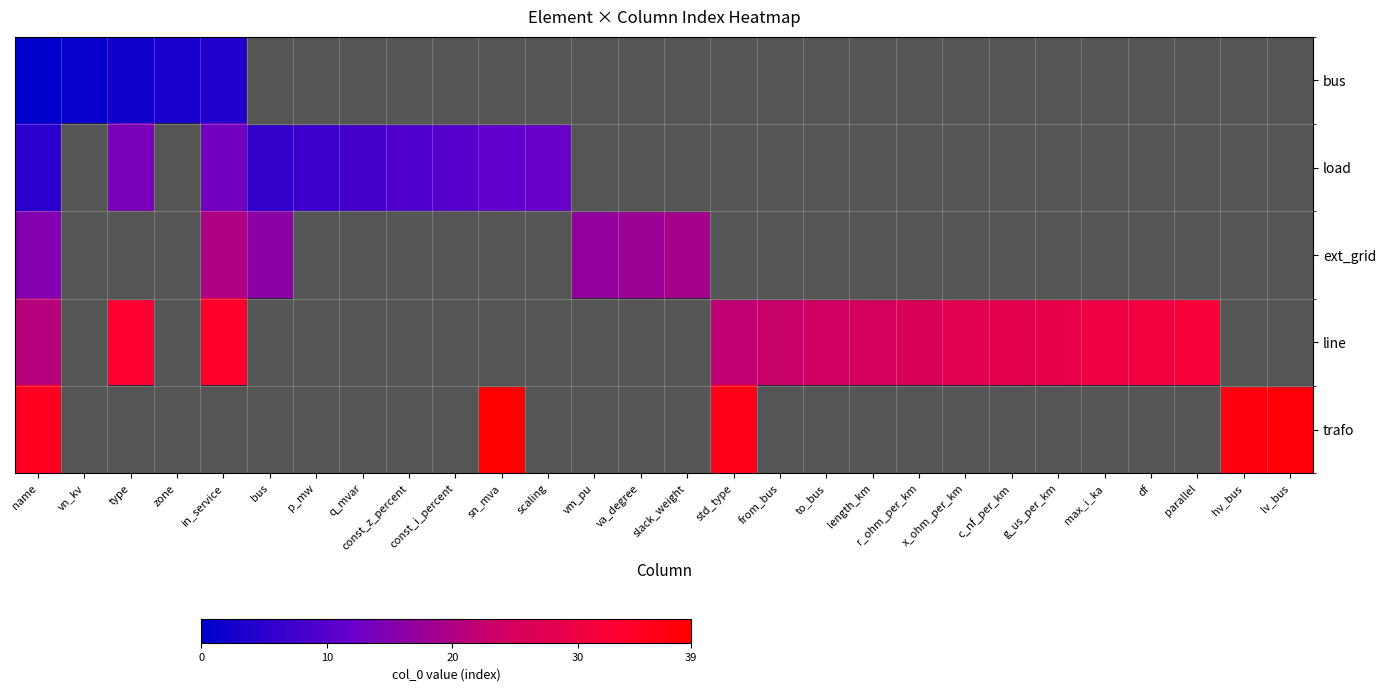

Where does the ext_grid series first go above 19?

in_service